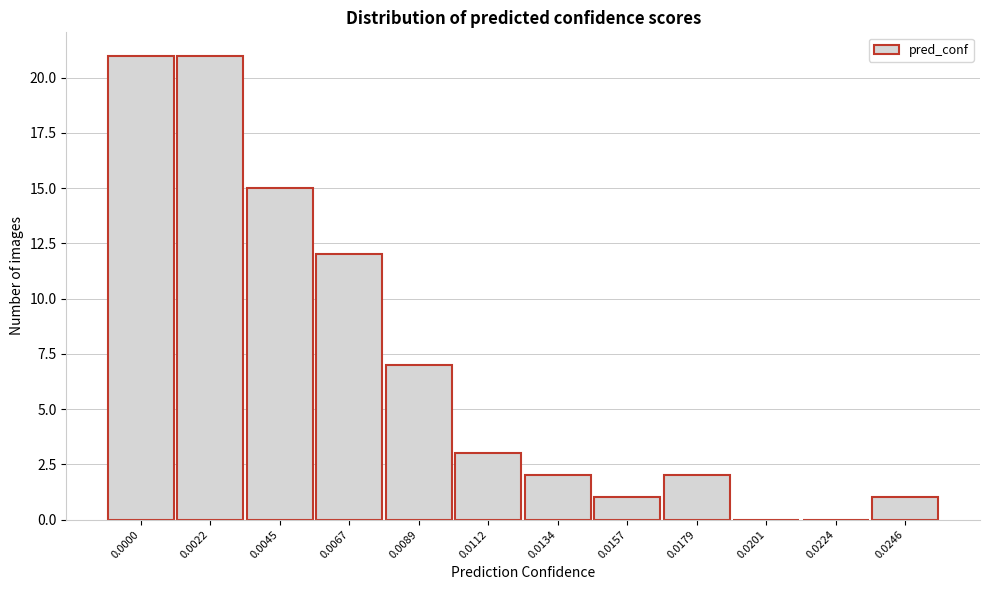

Reading left to right, what are all the values shown in this chart?

0.0000=21	0.0022=21	0.0045=15	0.0067=12	0.0089=7	0.0112=3	0.0134=2	0.0157=1	0.0179=2	0.0201=0	0.0224=0	0.0246=1